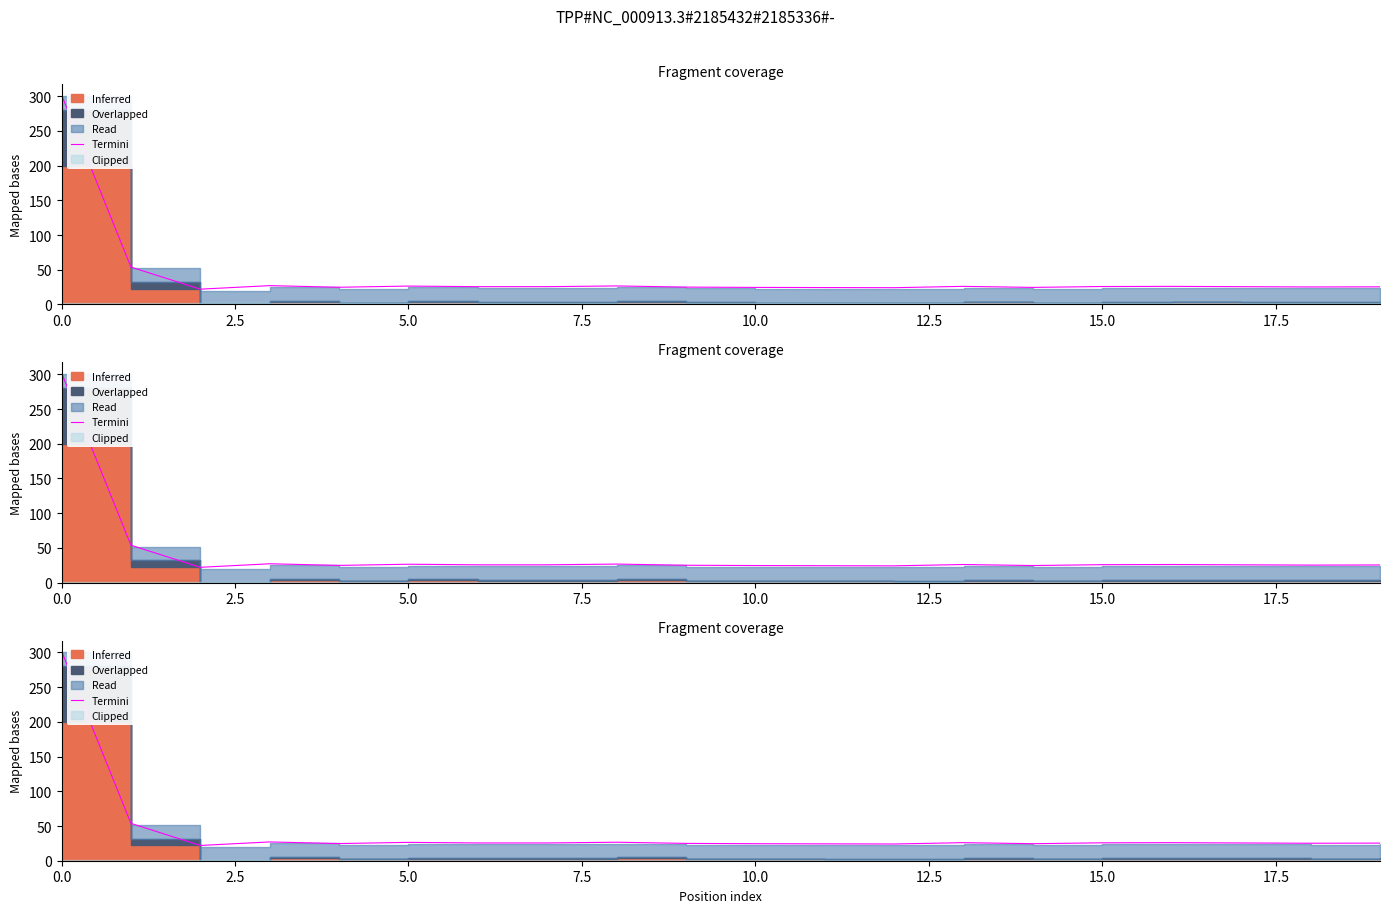

Read the value at 20.0.

26.7